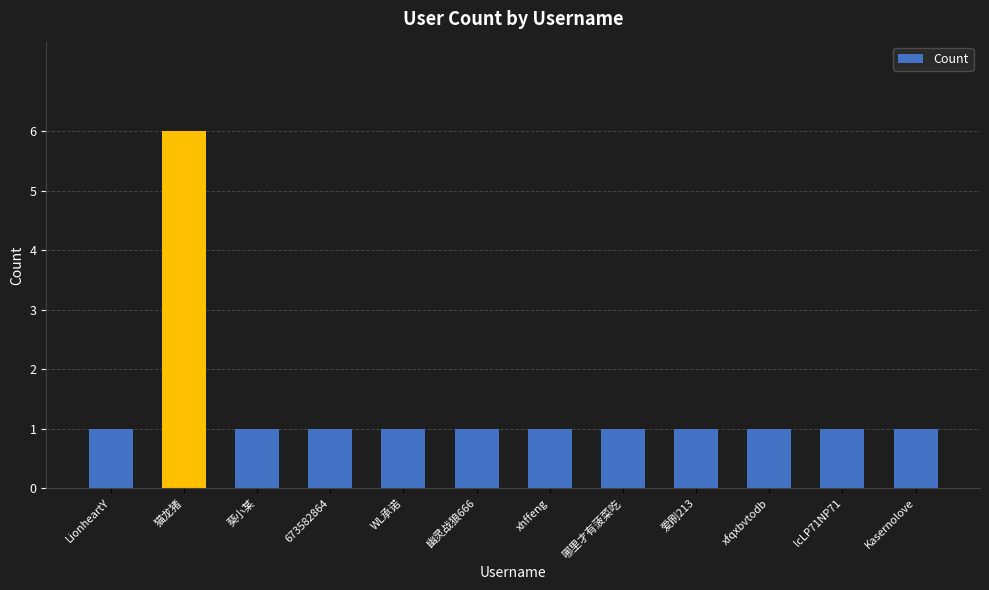

Is it true that the value at WL承诺 is 1?

True